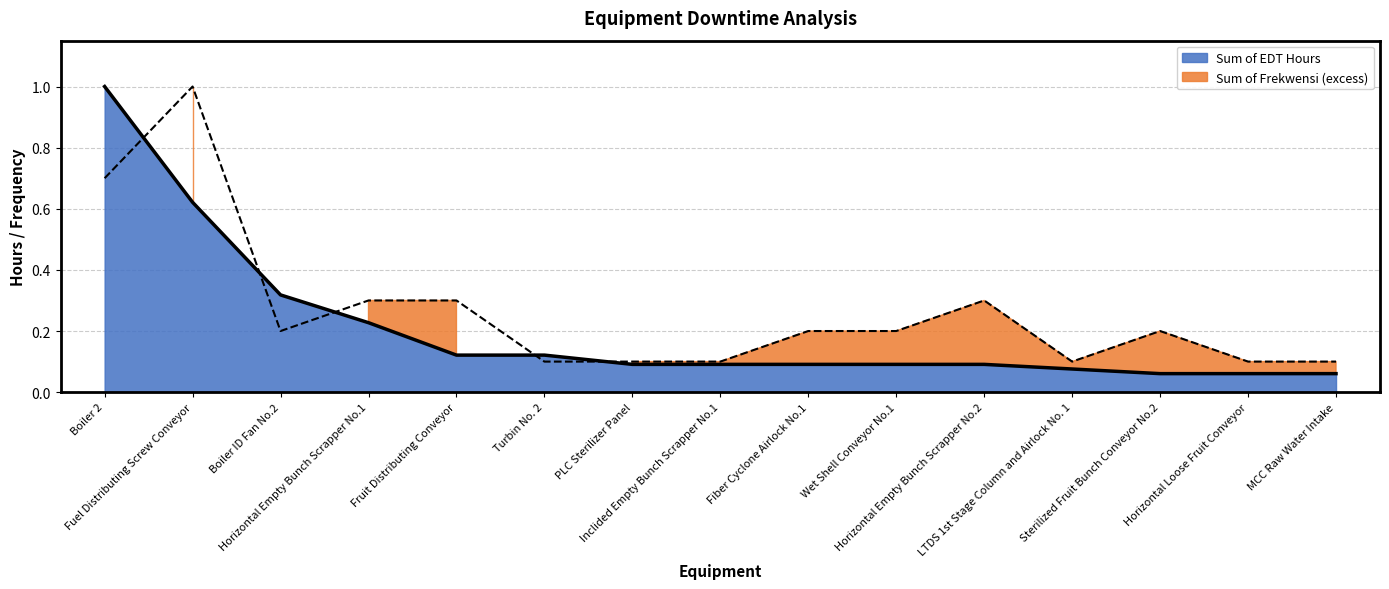

What value does the Sum of Frekwensi series have at Sterilized Fruit Bunch Conveyor No.2?

0.2